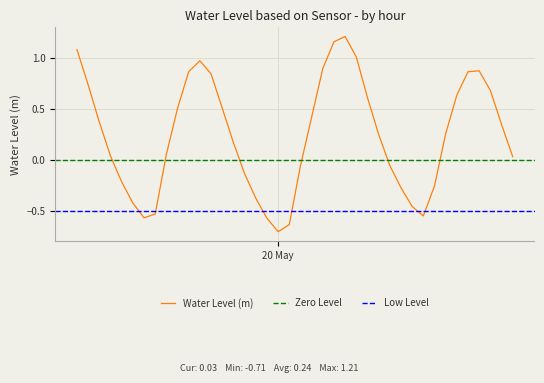

What is the label of the 19th point from the right?

2023-05-20 03:00:00